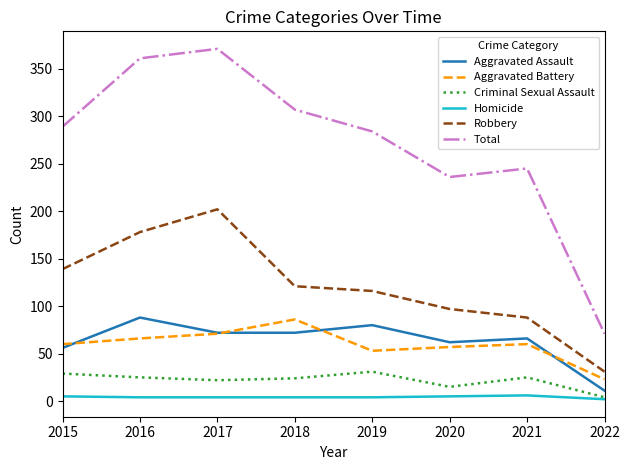

What is the greatest value displayed?

371